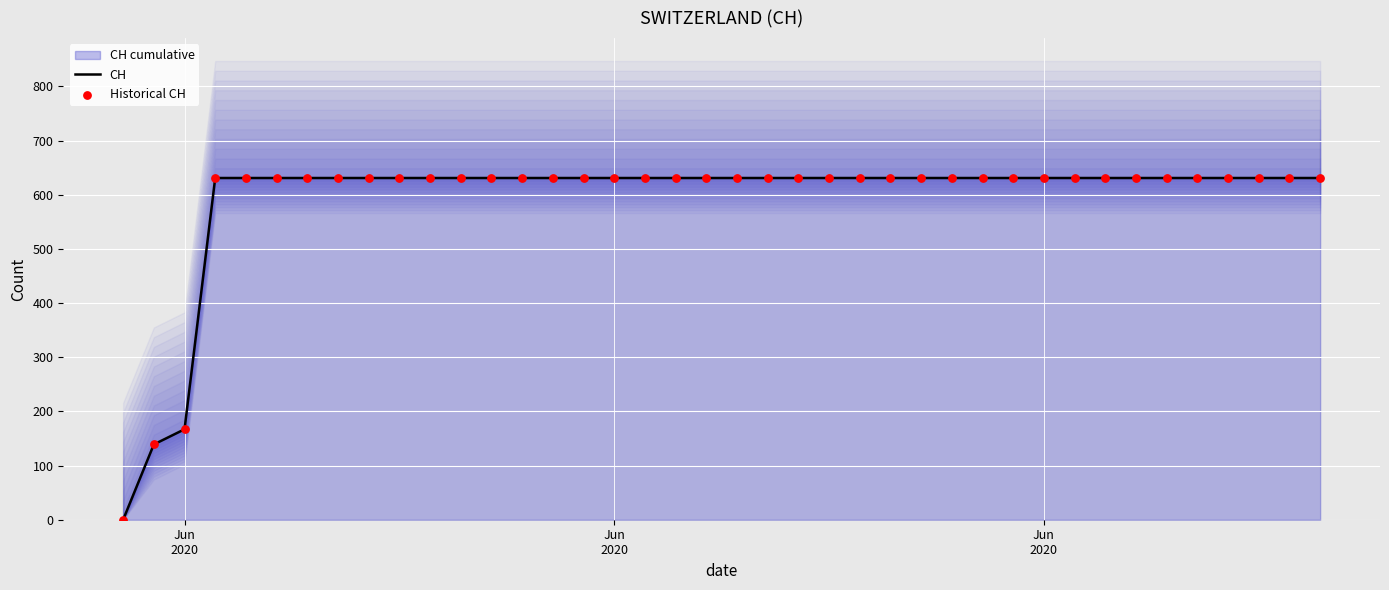

Which series has the largest Y range (max minus min)?

CH